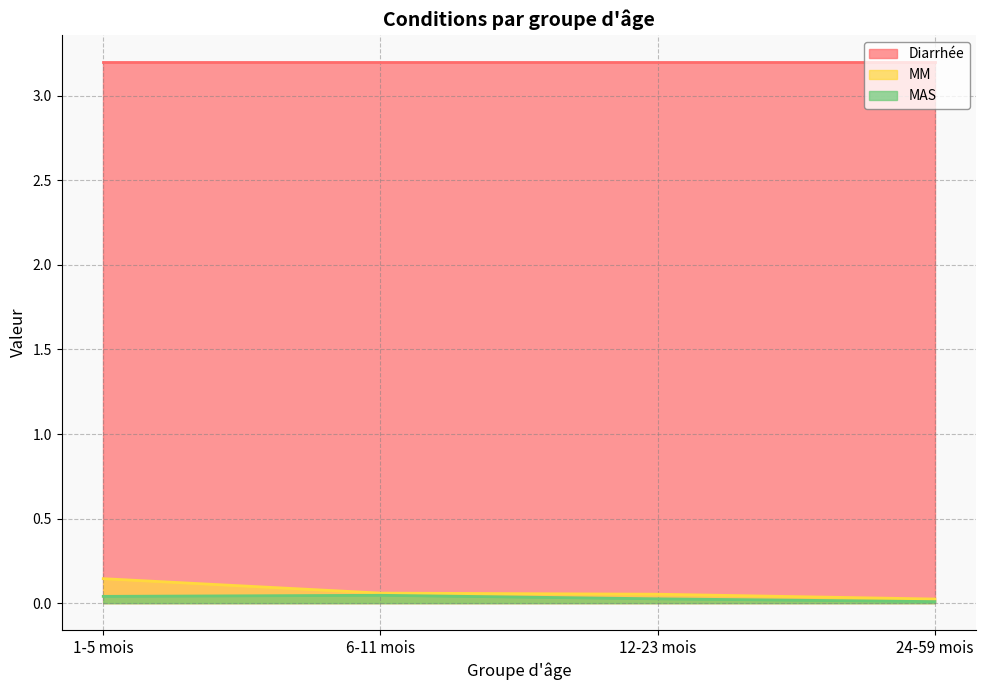

Rank the series by their maximum value, from highest to lowest.

Diarrhée, MM, MAS